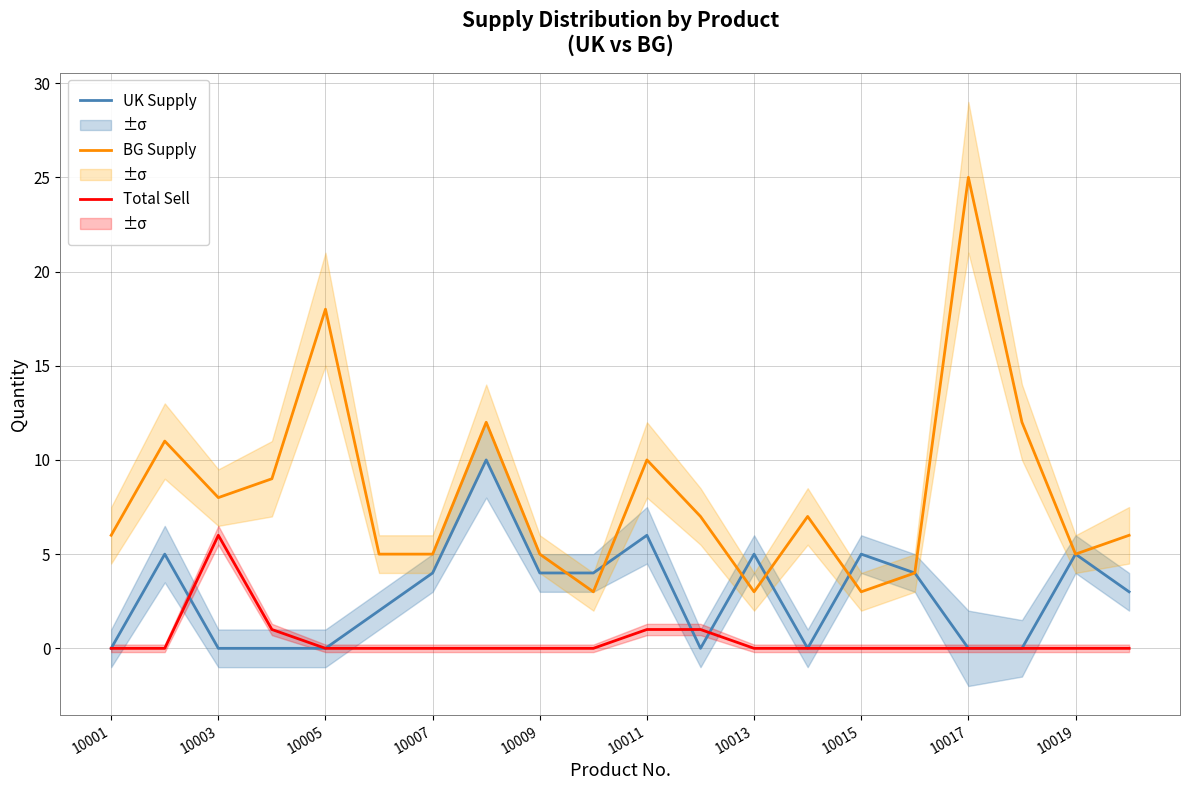

Between 10019 and 10, which series saw the biggest shift?

BG Supply